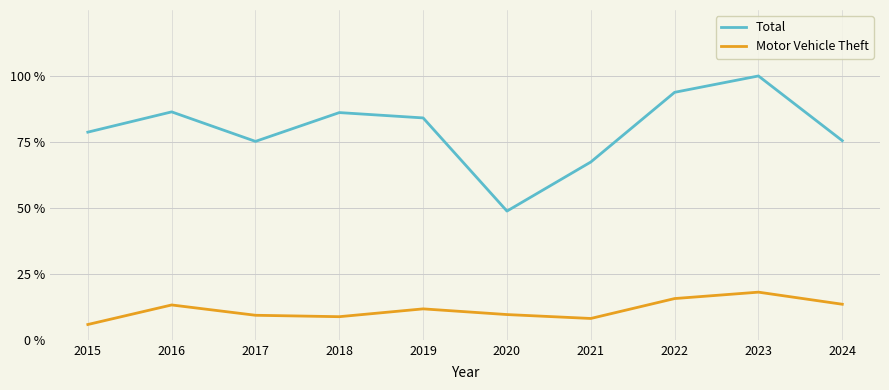

True or false: Total and Motor Vehicle Theft cross at least once.

False